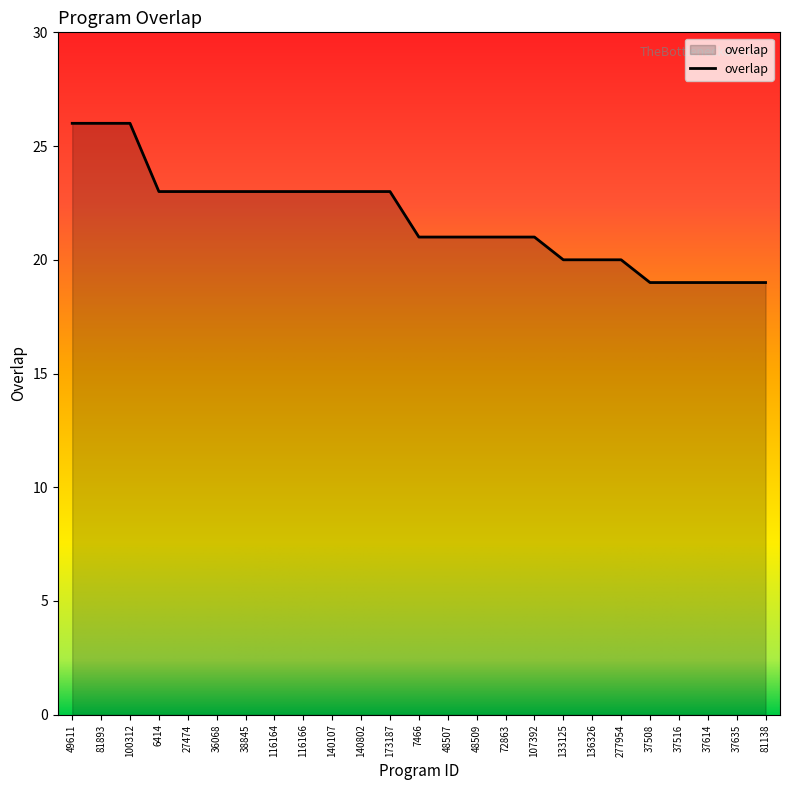

How many lines are shown in the chart?

1